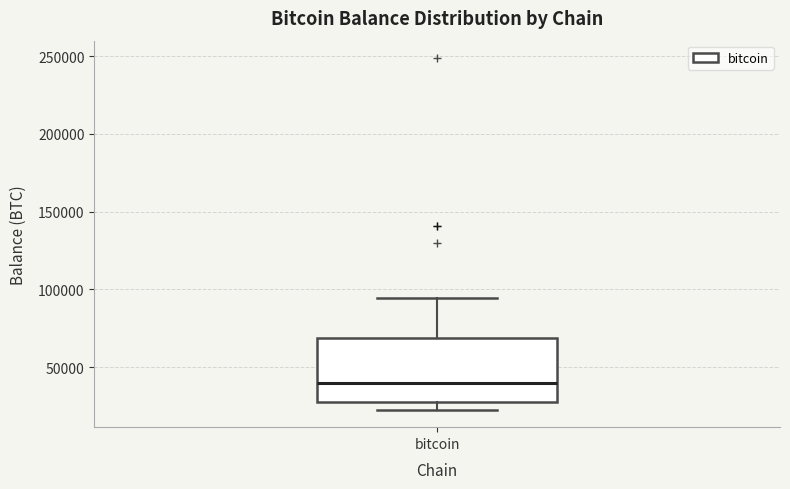

Read this box plot against the y-axis: the position of the median line, the range covered by the box, and the ends of both whiskers. The values are not printed on the chart, so give them approximately, as read against the axis.

median 40000, box 25000 to 70000, whiskers 25000 (just below the box's lower edge) to 95000